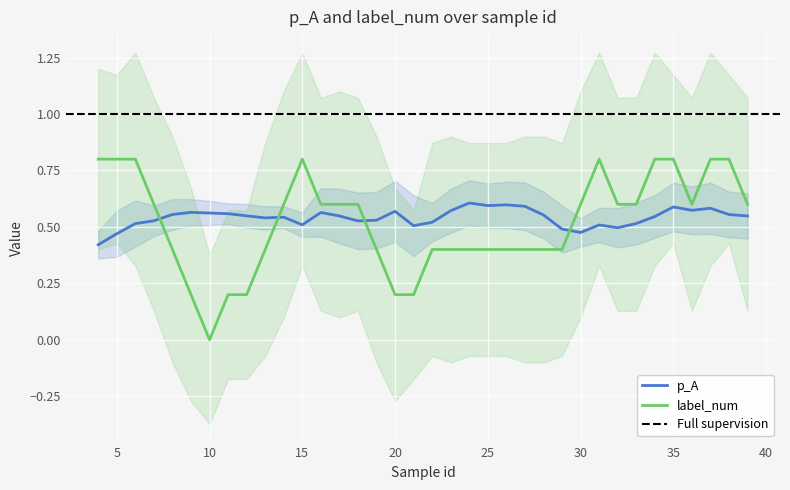

List the series in order of their overall mean, lowest first.

label_num, p_A